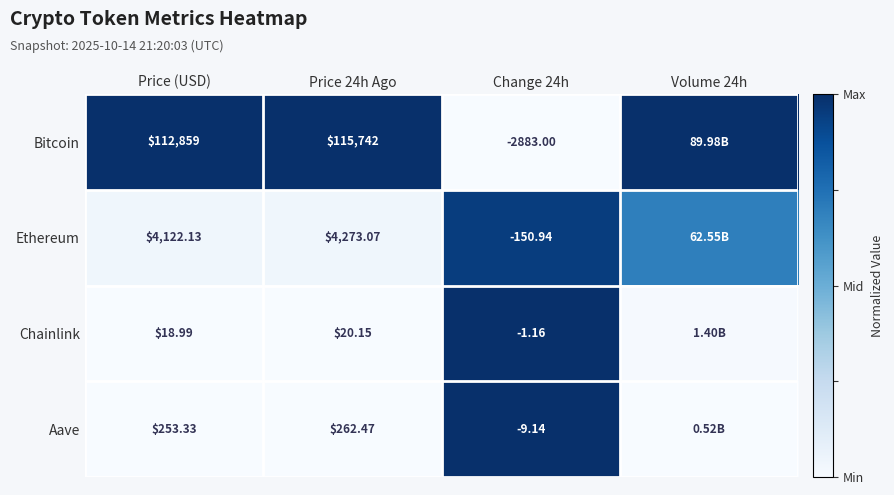

At Change 24h, list the series in order from smallest to largest.

Bitcoin, Ethereum, Aave, Chainlink